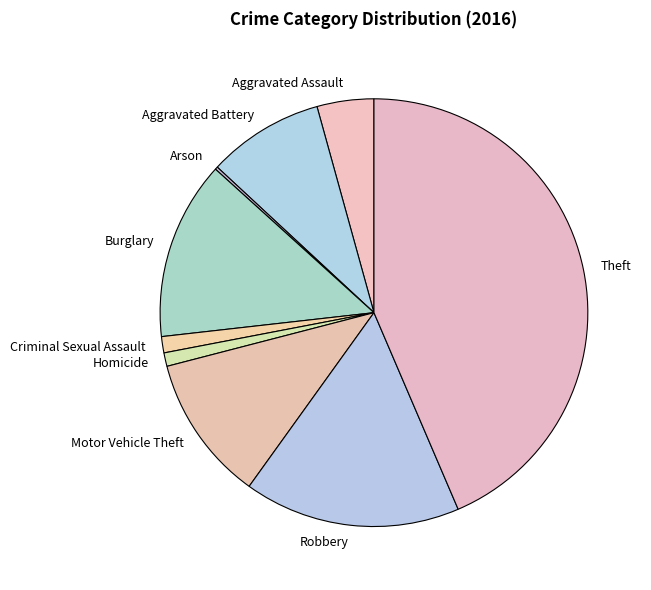

Do Burglary and Robbery together represent more than half of the pie?

No